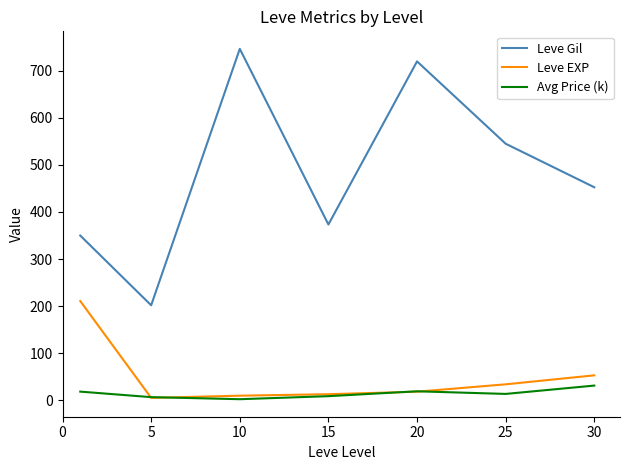

True or false: Leve Gil and Leve EXP intersect in this chart.

False